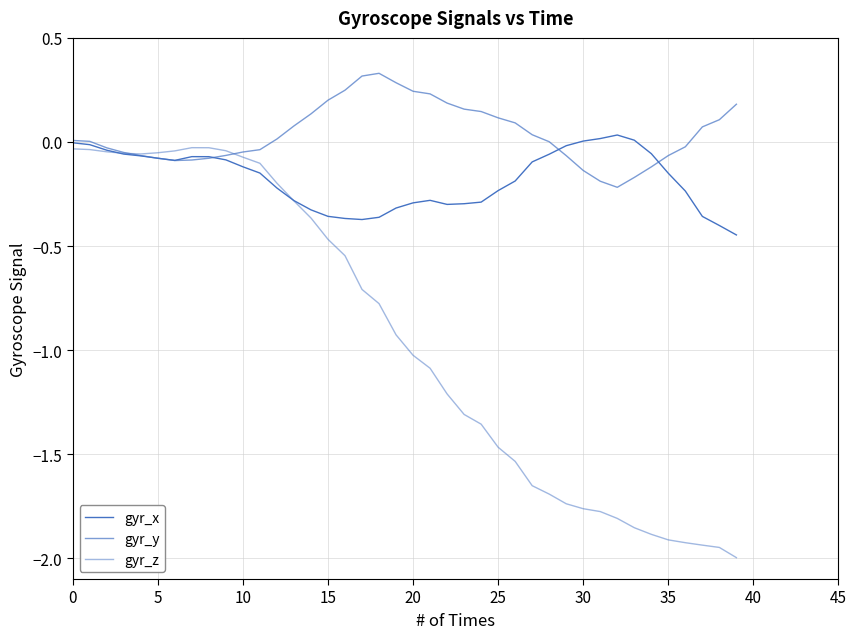

True or false: gyr_y has more than 2 interior local peaks.

False